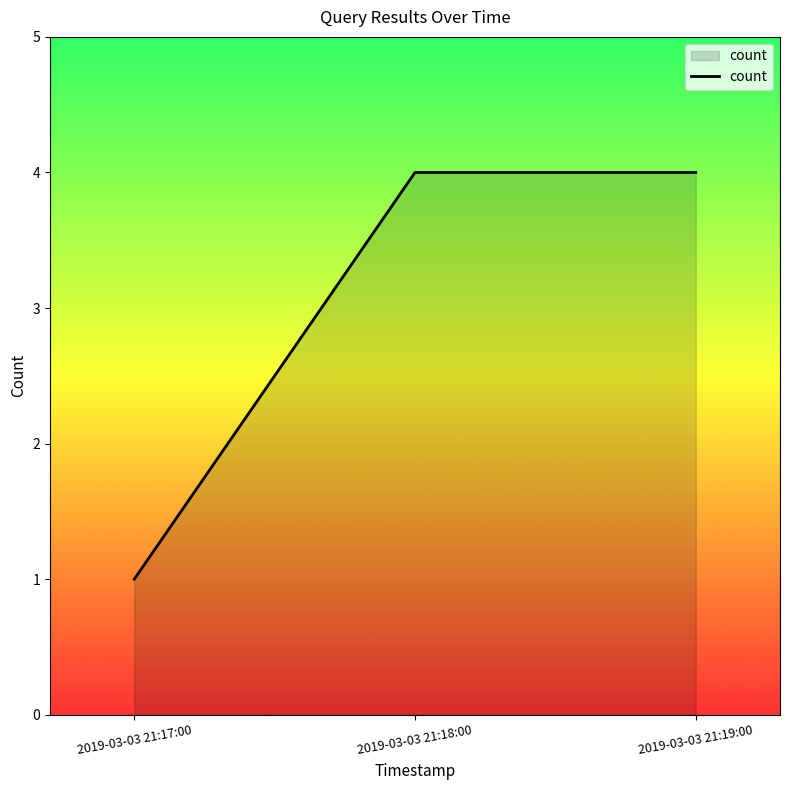

Reading left to right, transcribe all the data shown in this chart.

1	4	4